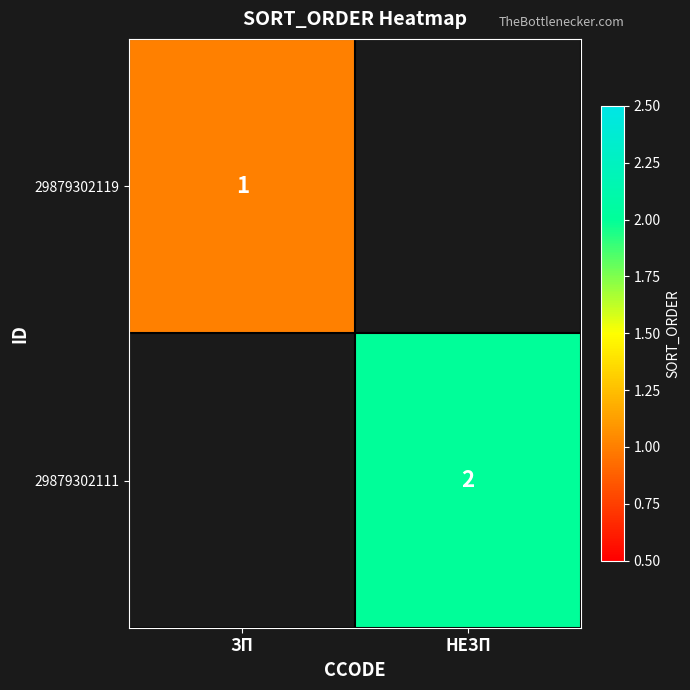

Is it true that 29879302119 equals 1 at ЗП?

True